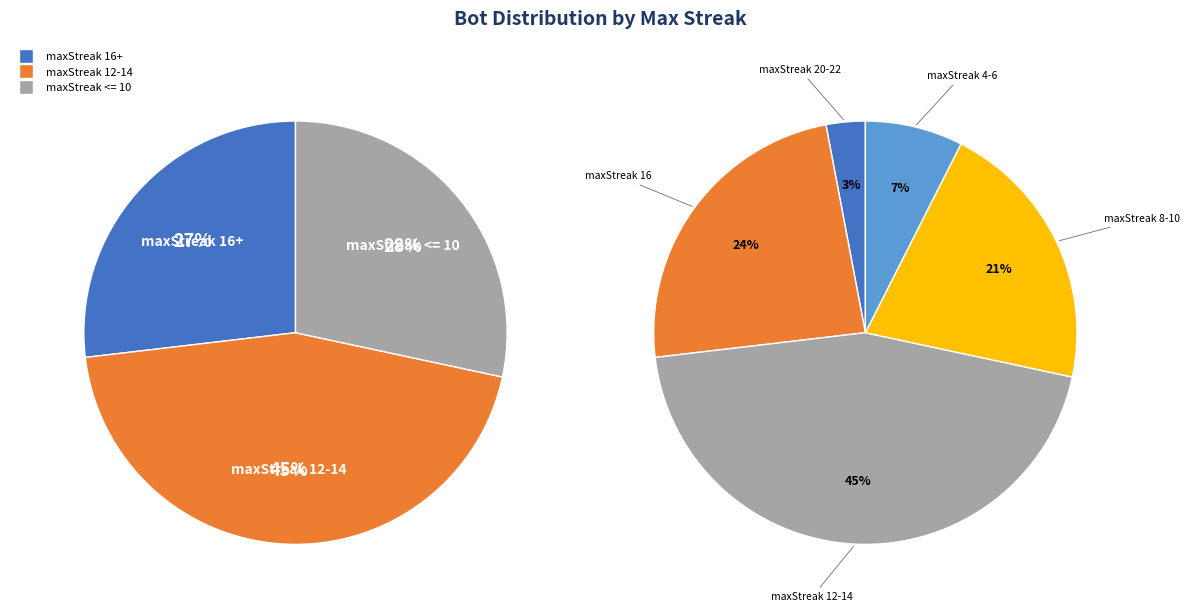

Between maxStreak 8-10 and maxStreak 4-6, which is larger?

maxStreak 8-10